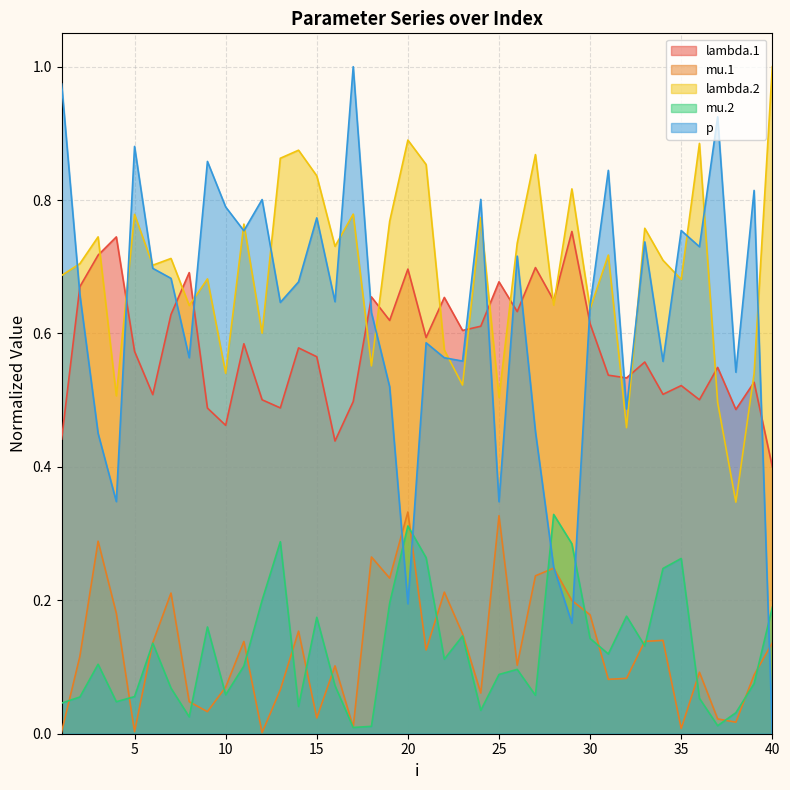

What is the value of the p point at the 10th from the left?

0.8